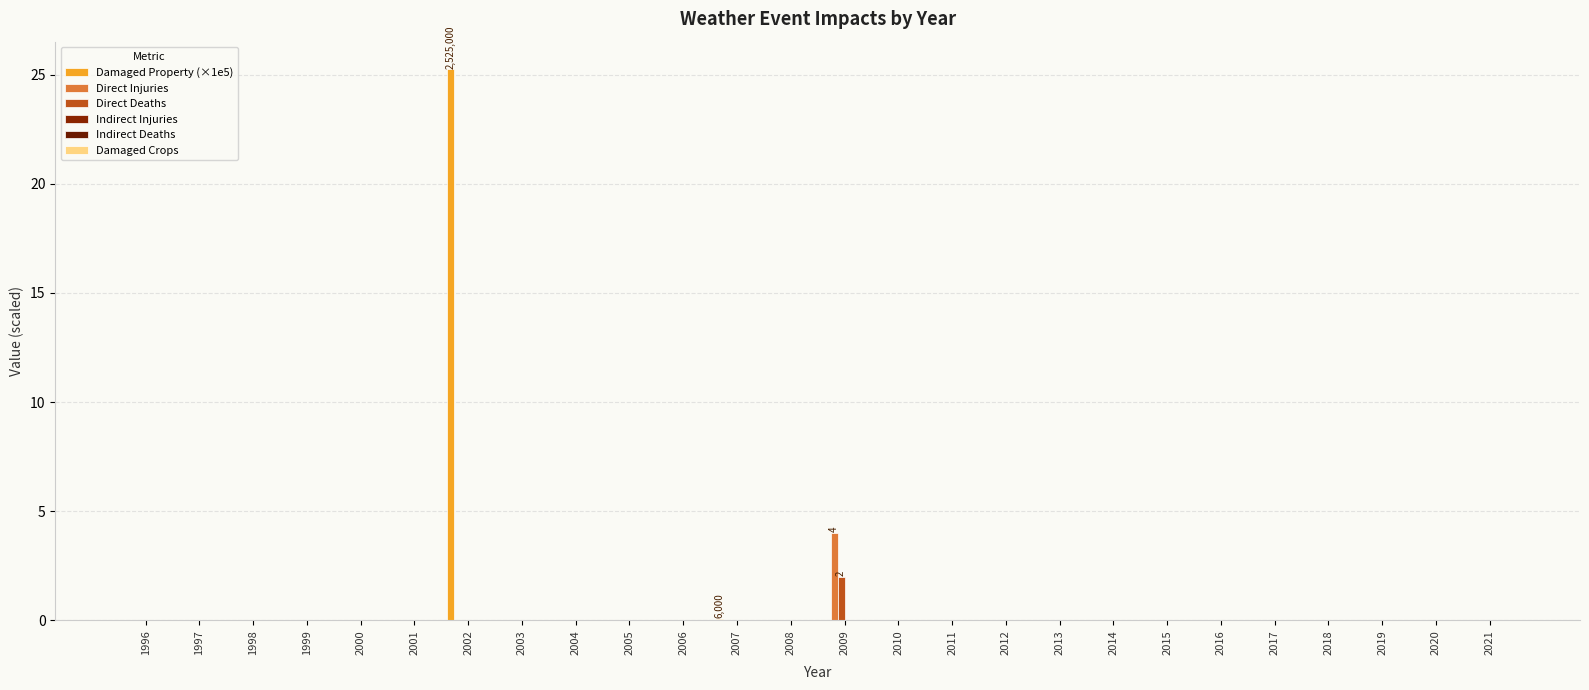

At which category is the sum across all series the highest?

2002